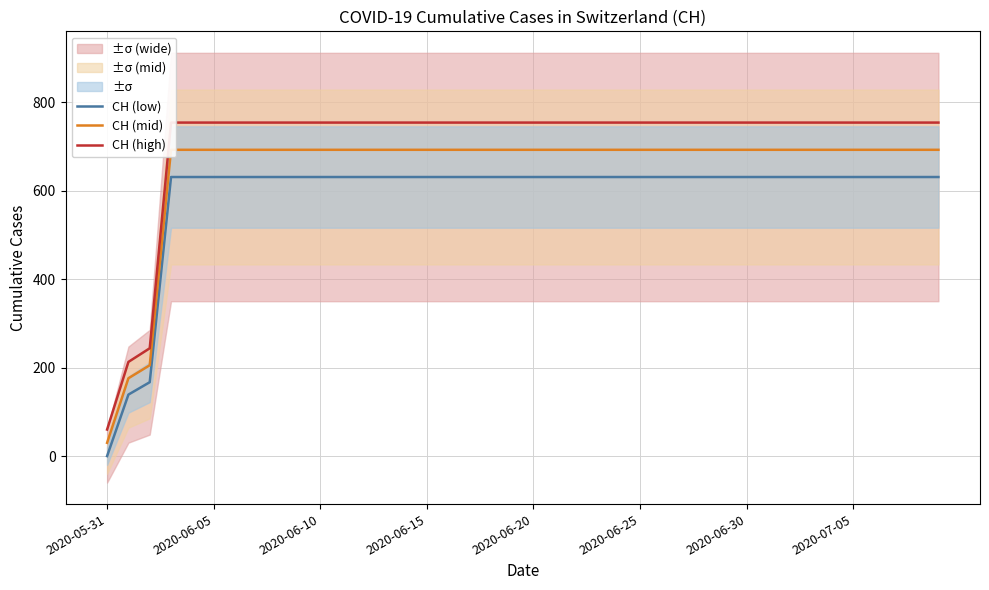

What is the label of the 22nd point from the right?

18